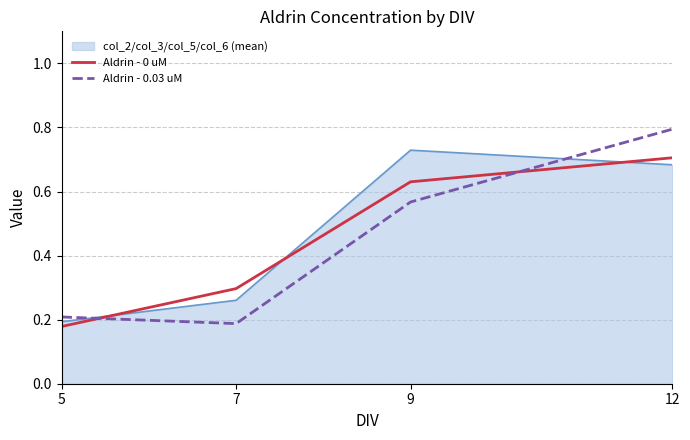

The value of Aldrin - 0 uM at 7 is 0.3. True or false?

True